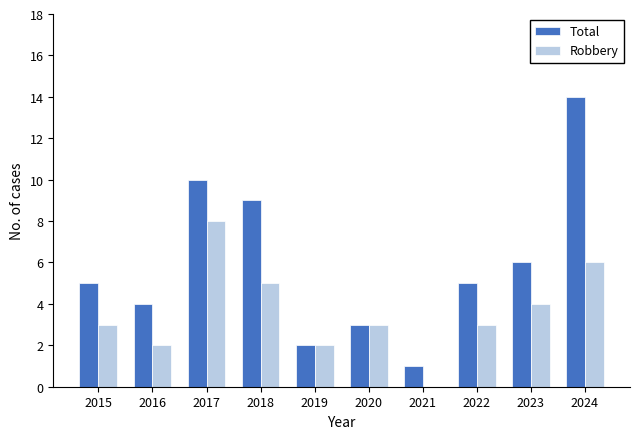

The Robbery series shows 5 at 2018. True or false?

True